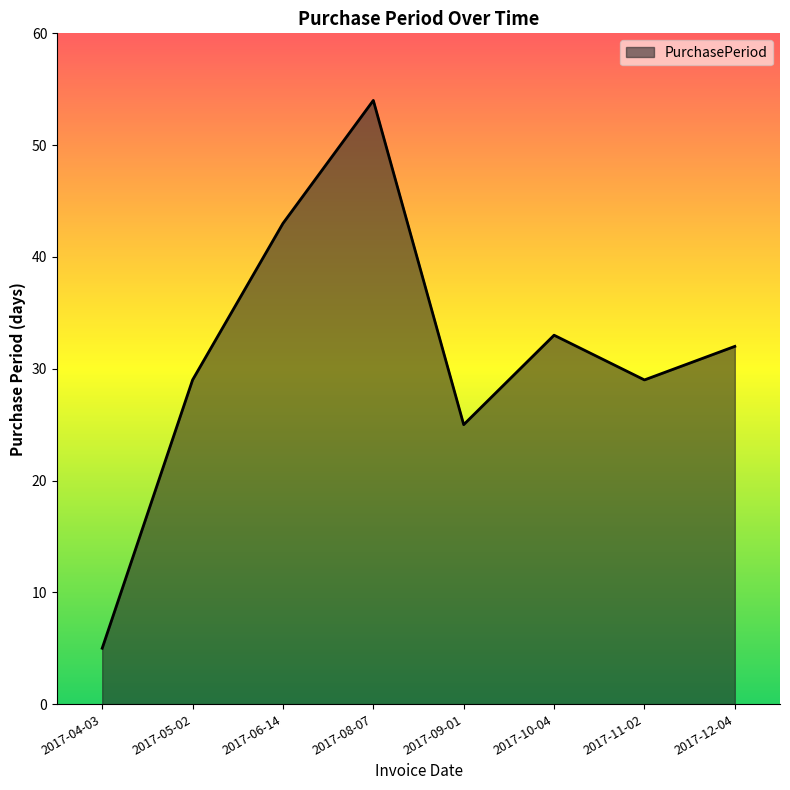

Reading left to right, extract all data points from this chart.

2017-04-03=5	2017-05-02=29	2017-06-14=43	2017-08-07=54	2017-09-01=25	2017-10-04=33	2017-11-02=29	2017-12-04=32